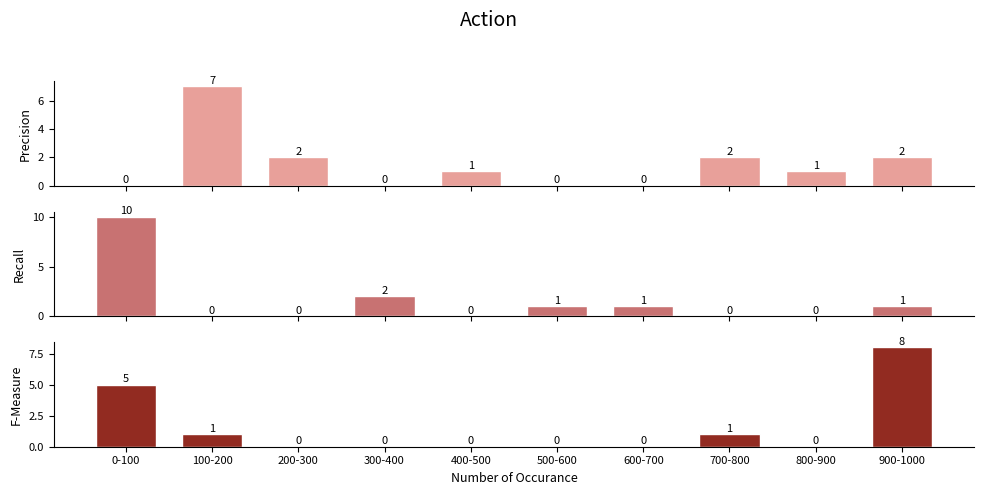

Which category has the lowest value in the F-Measure series?

200-300